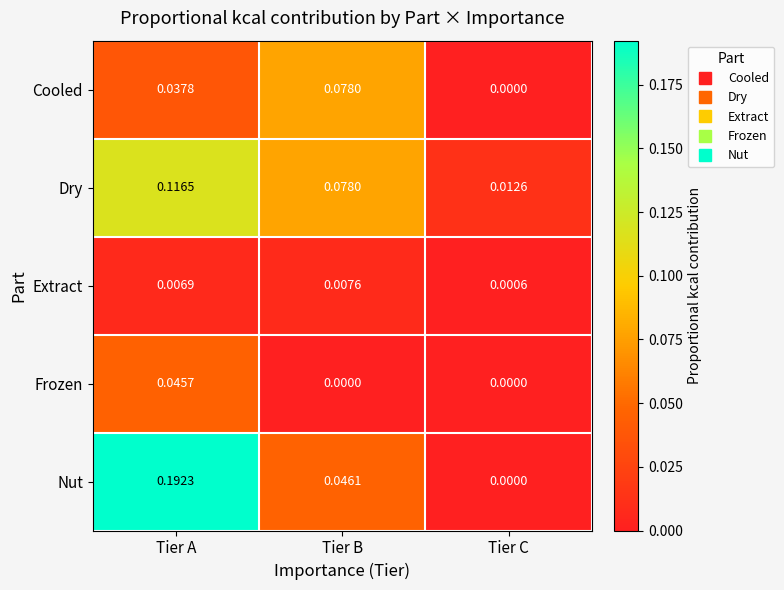

What is the total value across all series at Tier A?

0.4